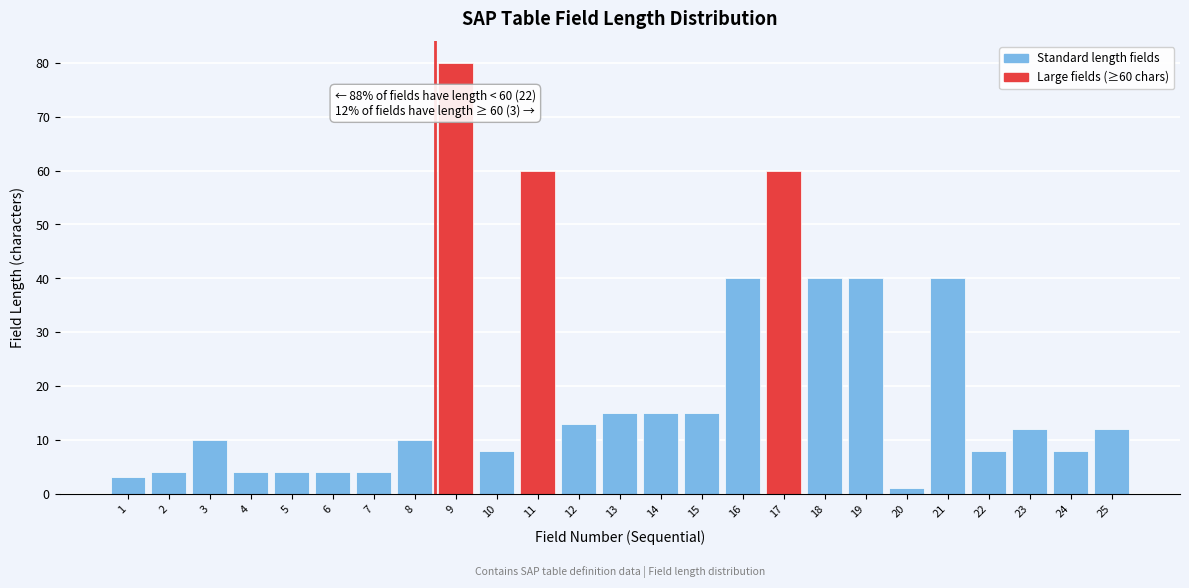

Reading left to right, what are all the values shown in this chart?

1=3	2=4	3=10	4=4	5=4	6=4	7=4	8=10	9=80	10=8	11=60	12=13	13=15	14=15	15=15	16=40	17=60	18=40	19=40	20=1	21=40	22=8	23=12	24=8	25=12